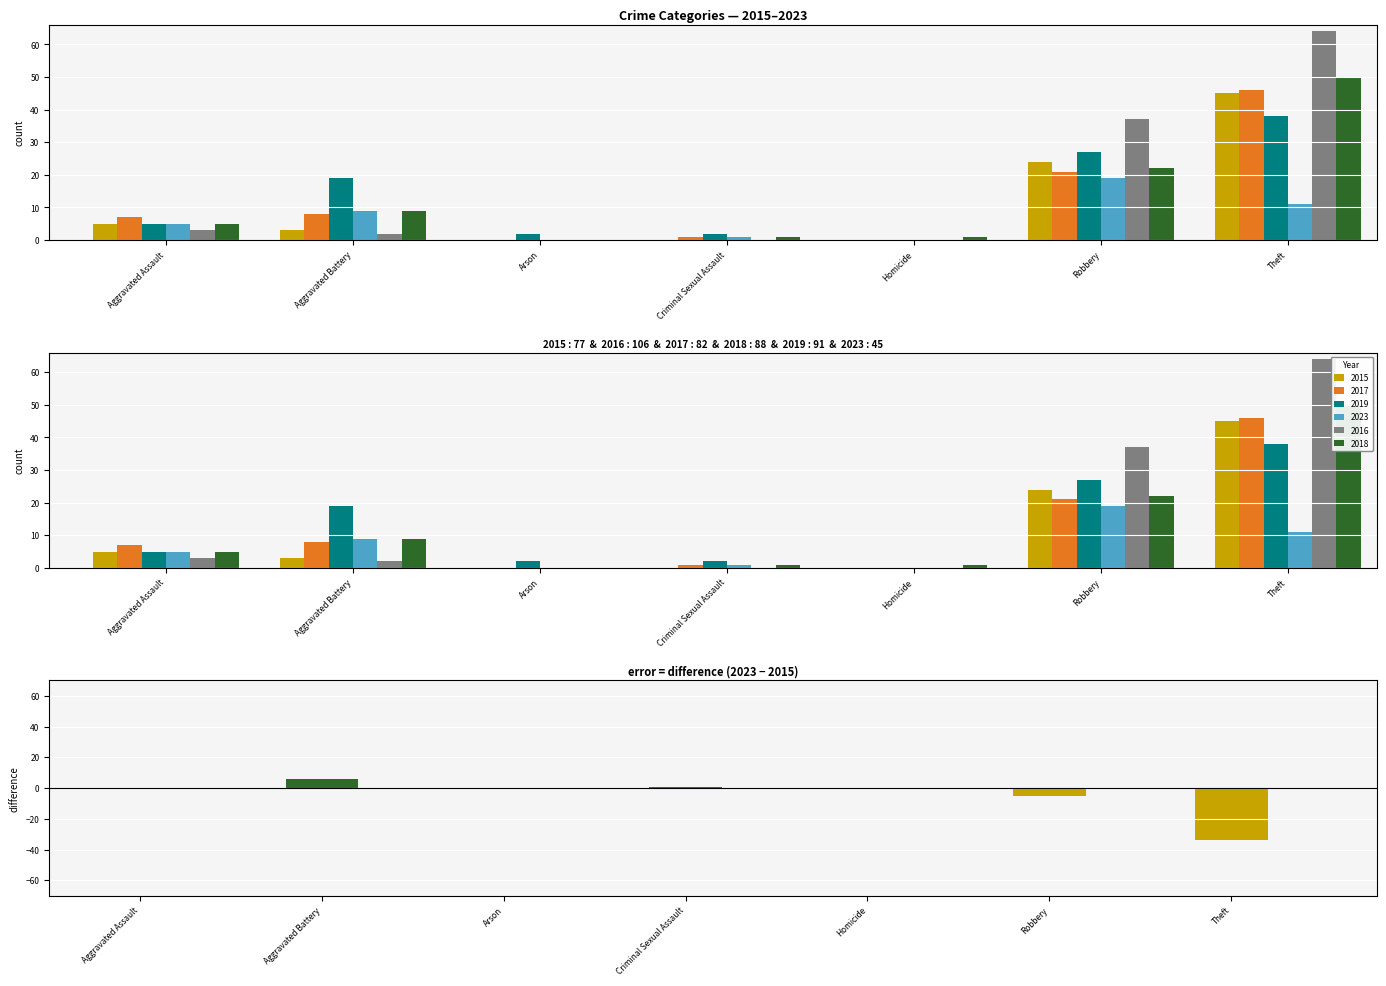

What are all the series names shown in the legend?

2015, 2017, 2019, 2023, 2016, 2018